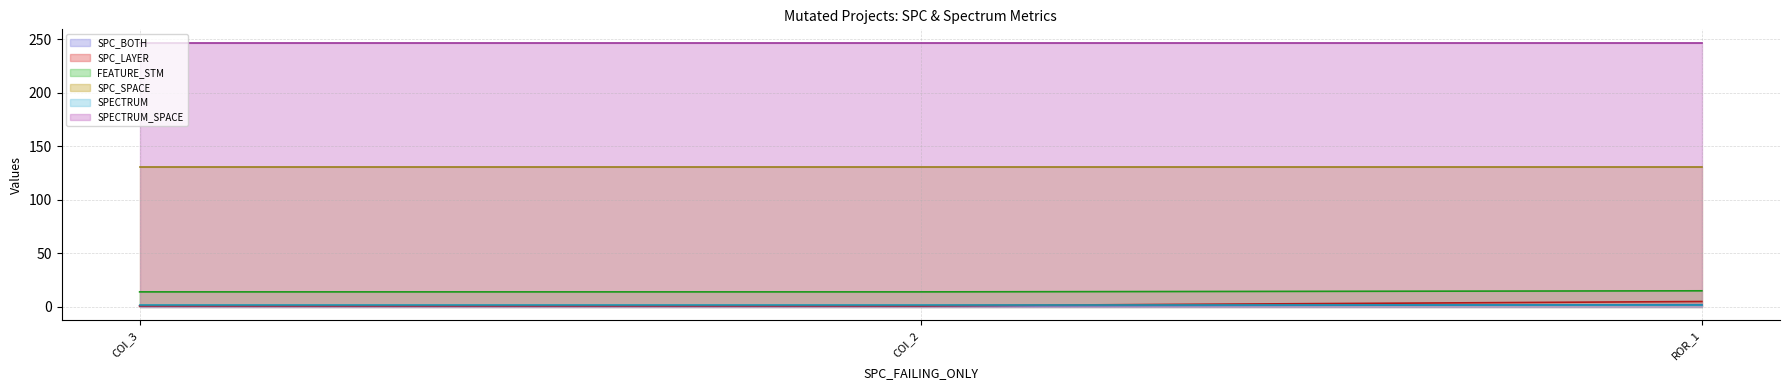

What is the minimum value for SPC_SPACE?

131